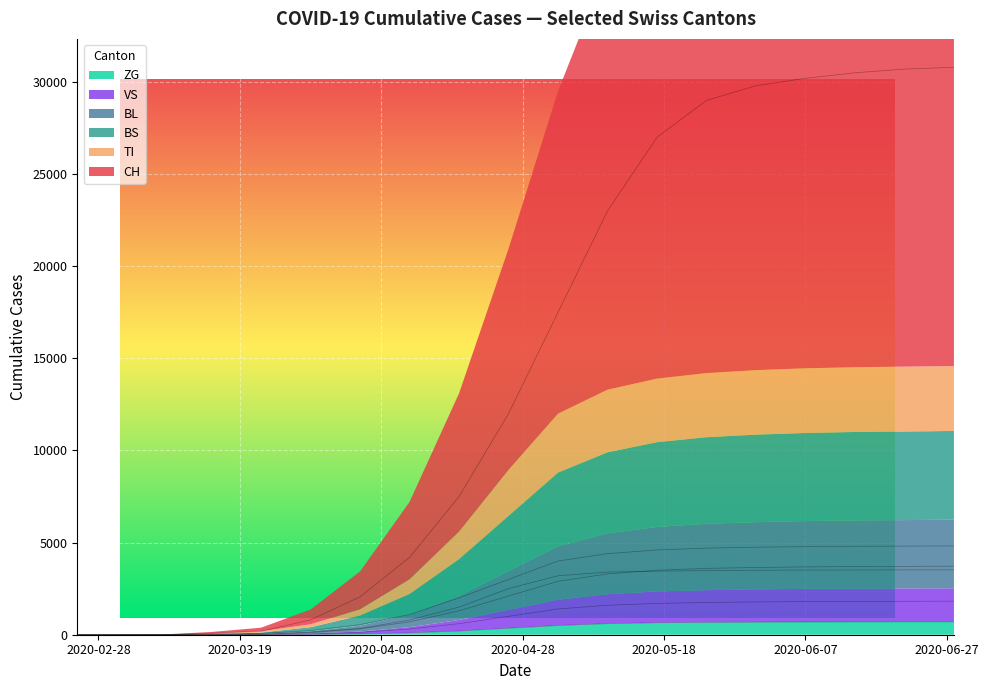

Reading left to right, transcribe all the data shown in this chart.

CH: 0	0	3	79	192	806	2056	4200	7500	12000	17500	23000	27000	29000	29800	30200	30500	30700	30800
TI: 0	0	0	61	70	155	340	800	1500	2500	3200	3400	3450	3480	3500	3510	3515	3518	3520
BS: 0	0	4	0	73	228	550	1100	2000	3000	4000	4400	4600	4700	4750	4780	4800	4810	4820
BL: 0	0	2	5	21	115	320	700	1300	2100	2900	3300	3500	3600	3650	3680	3700	3710	3720
VS: 0	0	0	6	19	54	130	310	600	1000	1400	1600	1700	1750	1780	1800	1810	1815	1820
ZG: 0	0	0	0	5	12	40	100	200	350	500	600	650	670	680	690	695	698	700